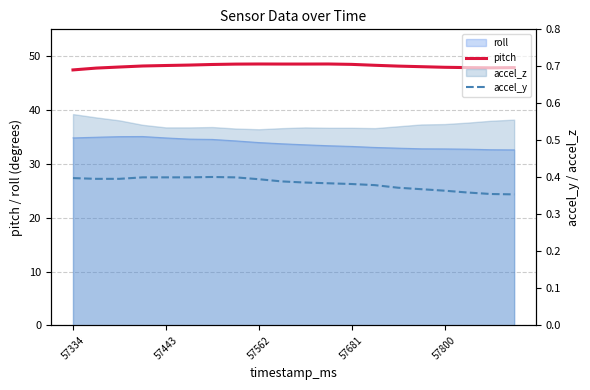

The pitch series shows 86.6 at 13. True or false?

False